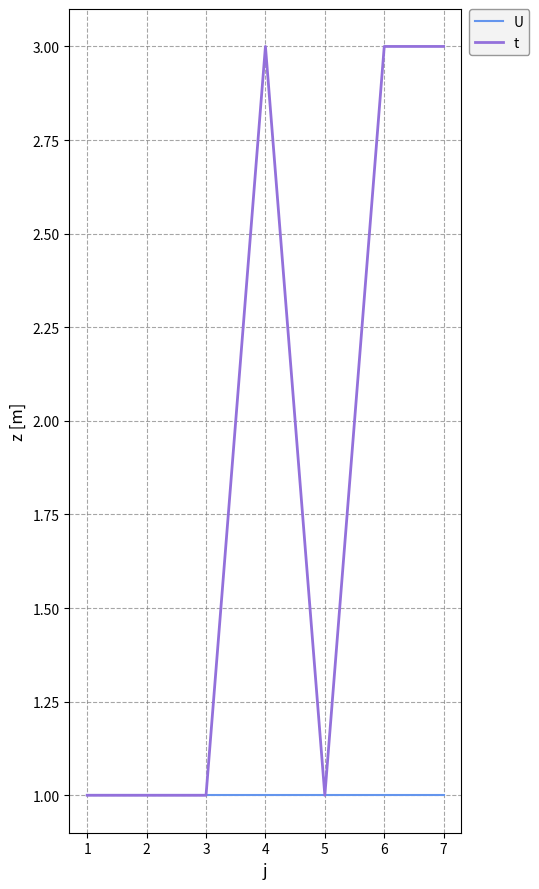

Rank the series by their maximum value, from highest to lowest.

t, U